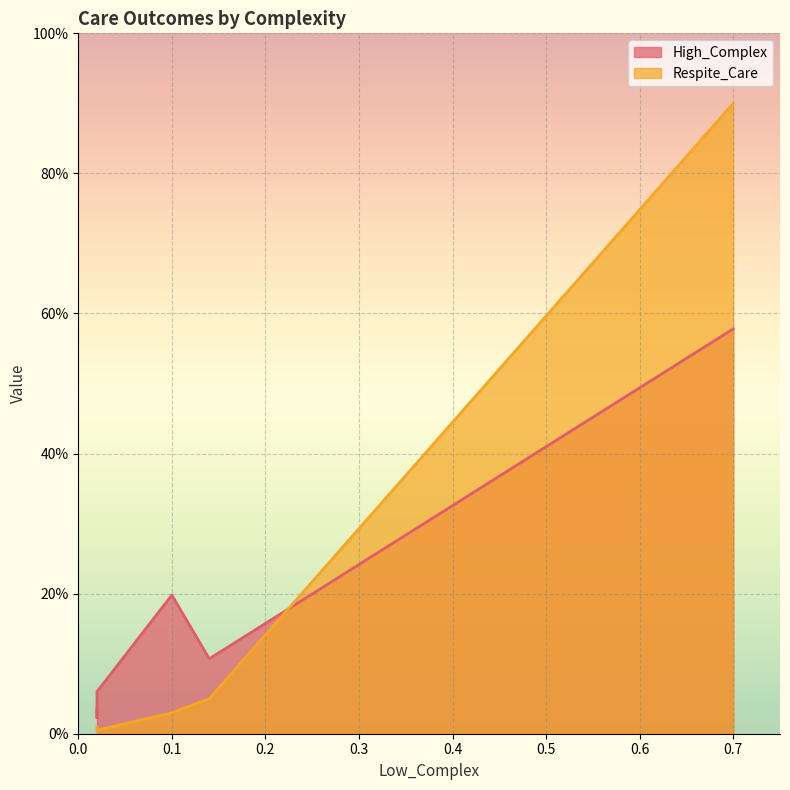

What is the difference between the second highest and minimum values in the High_Complex series?

0.2